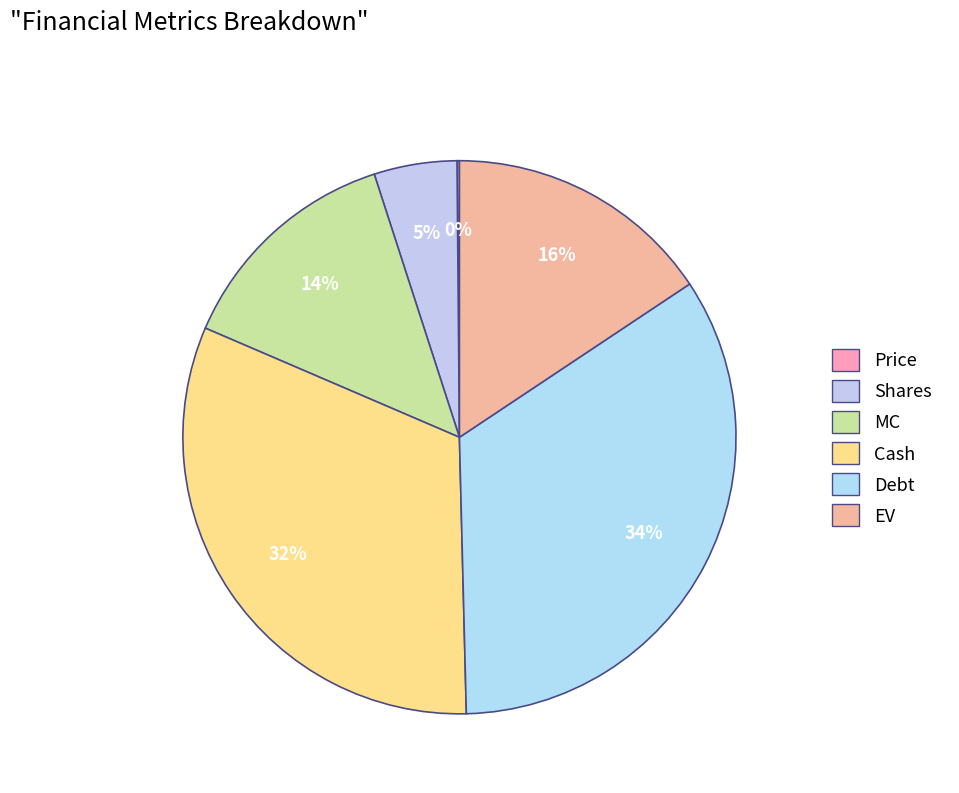

Which category has the biggest portion of the pie?

Debt